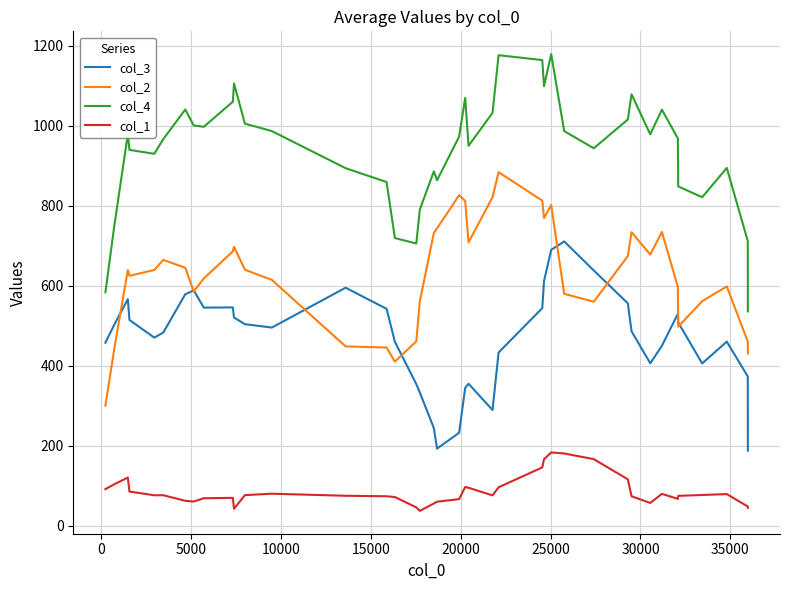

In col_4, how many points are lower than both neighbors (excluding endpoints)?

9